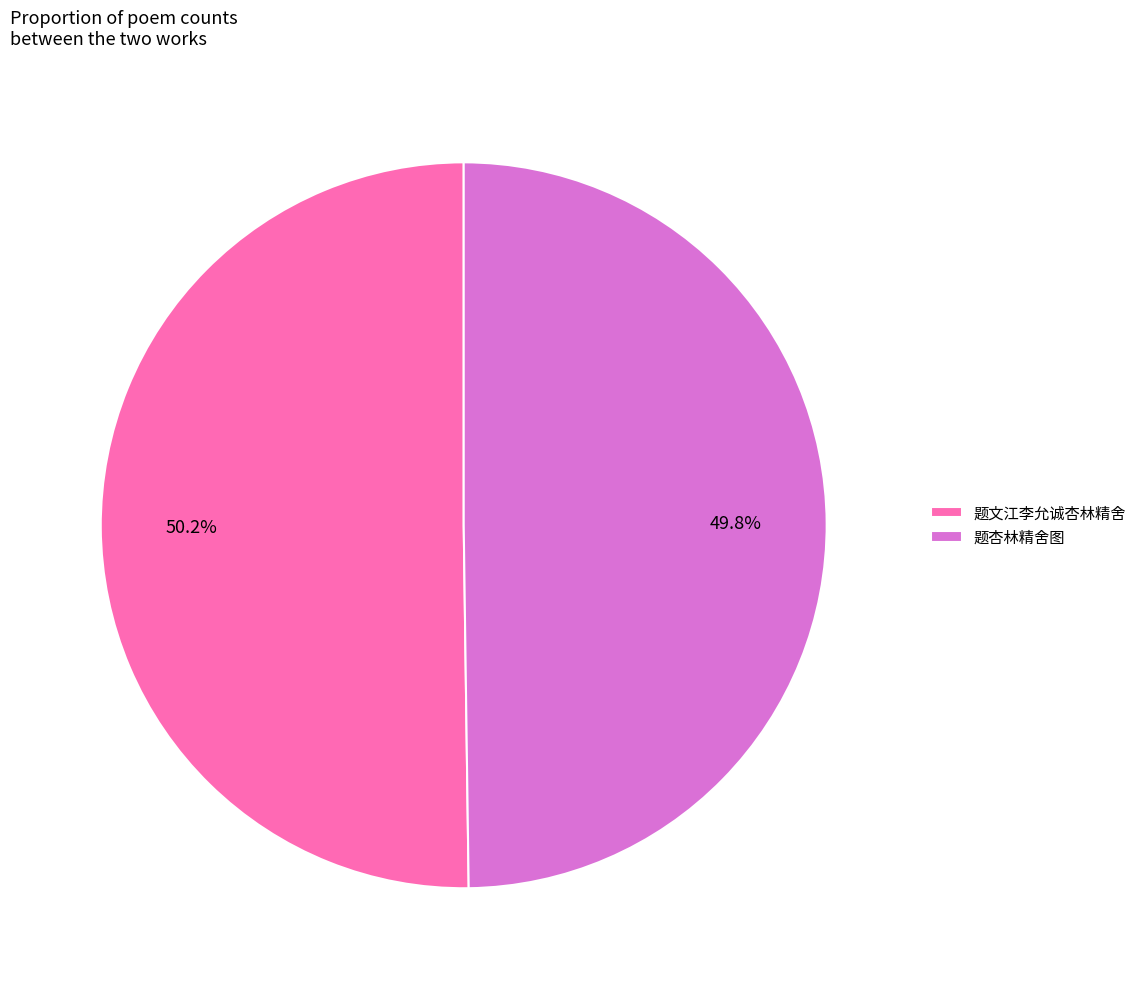

The 题杏林精舍图 slice represents 55% of the pie. True or false?

False